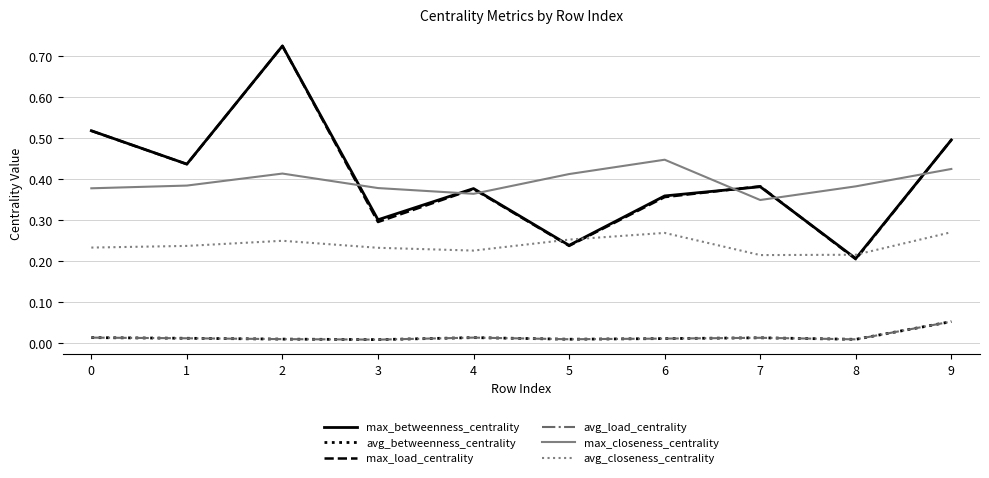

Does the chart have visible grid lines?

Yes